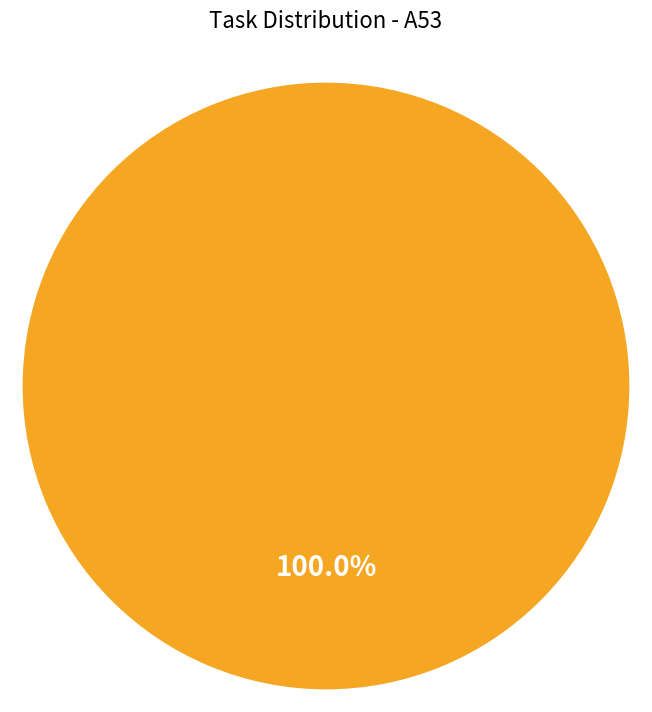

Is there a majority slice in this chart?

Yes